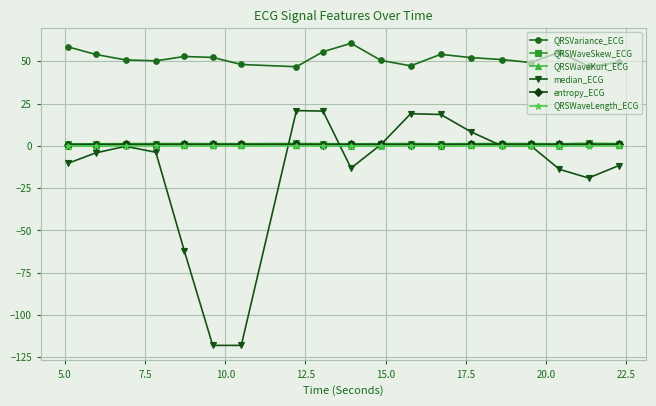

True or false: QRSVariance_ECG and median_ECG intersect in this chart.

False